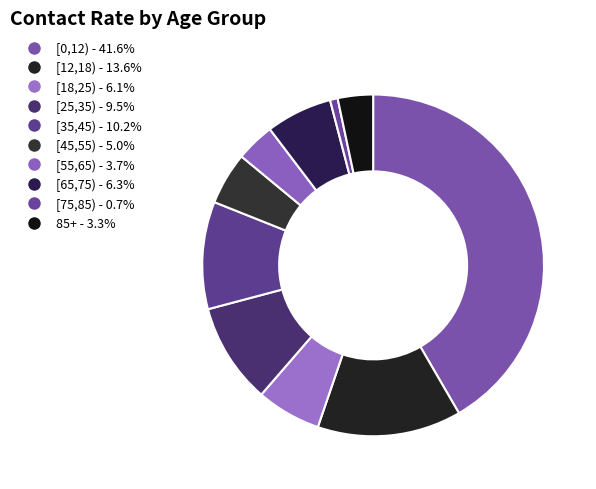

How many segments does this pie chart have?

10